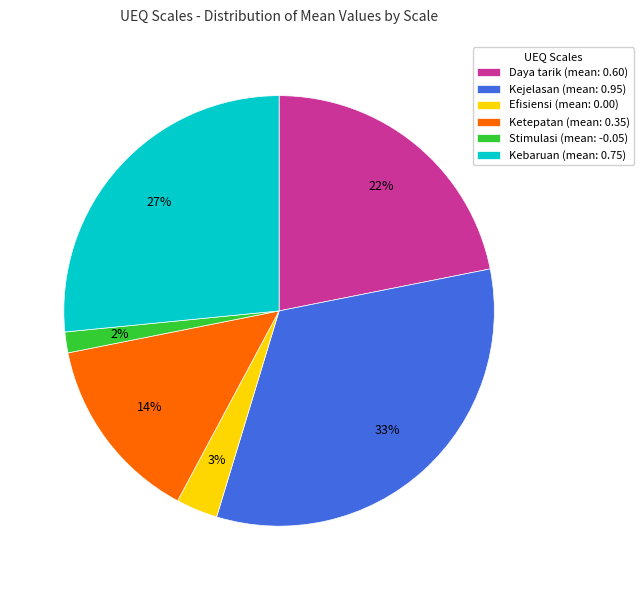

The Kebaruan (mean: 0.75) slice represents 12% of the pie. True or false?

False